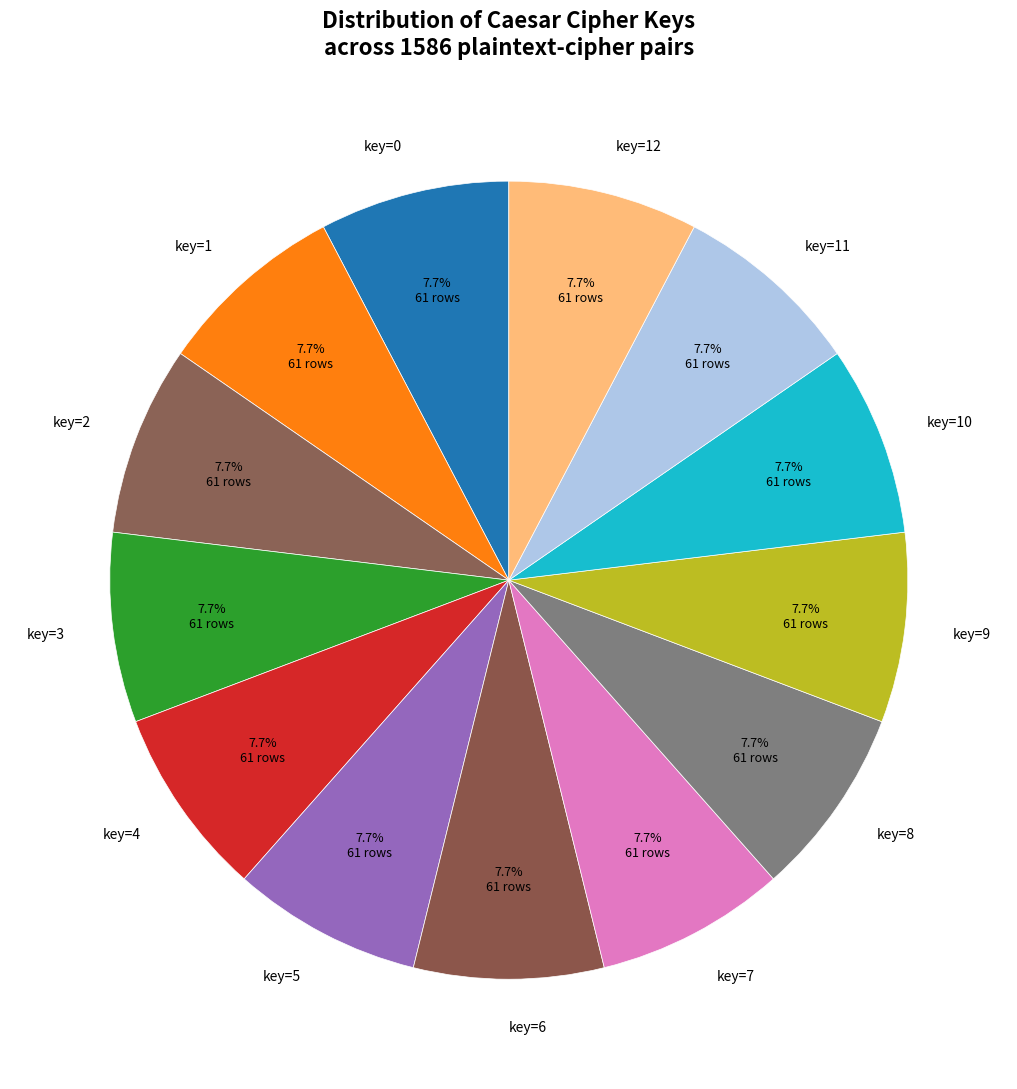

What percentage is the key=4 slice, to the nearest percent?

8%